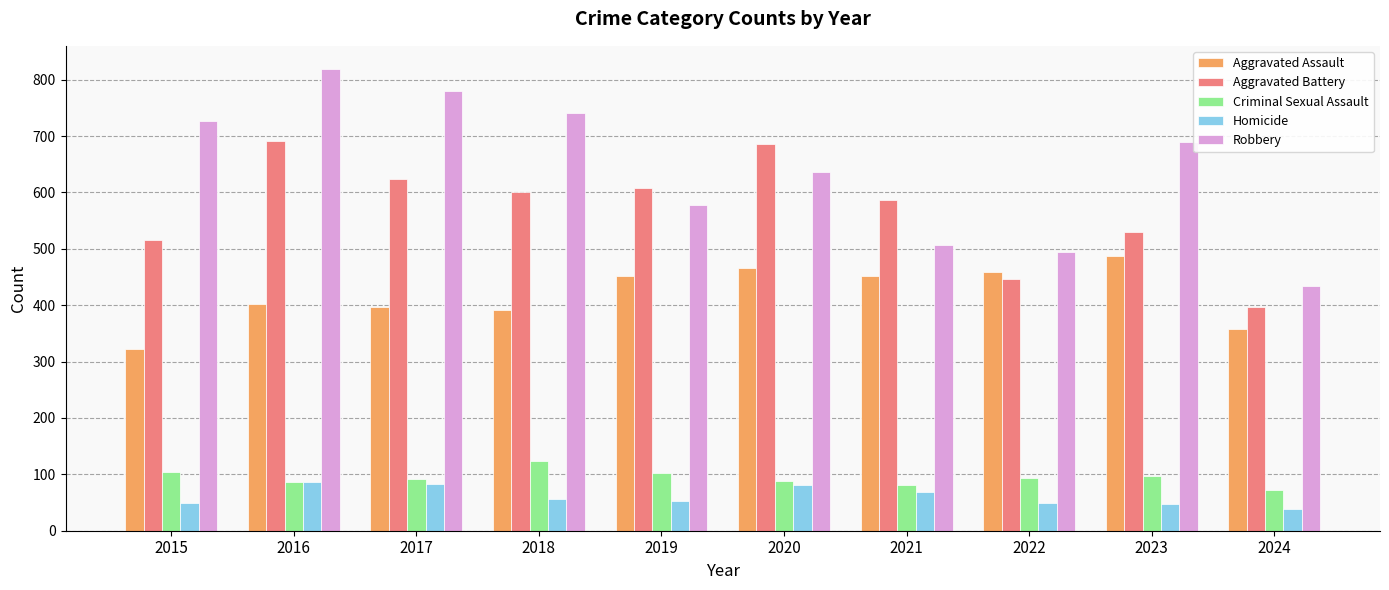

How many series are shown in this chart?

5